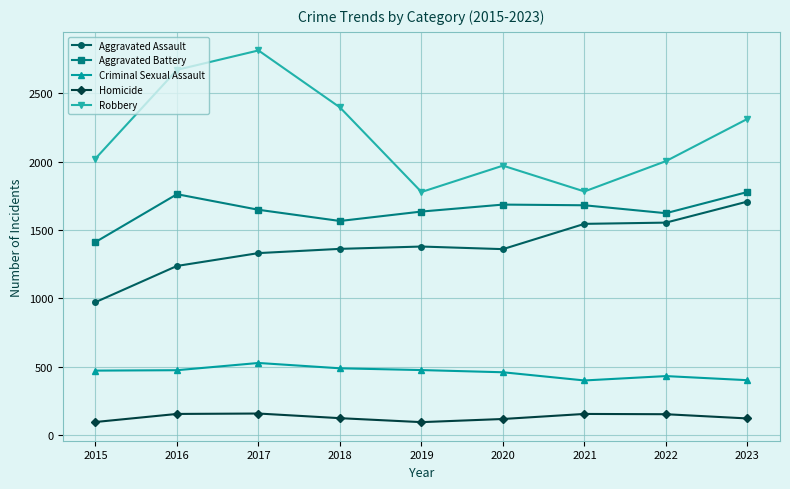

What are all the series names shown in the legend?

Aggravated Assault, Aggravated Battery, Criminal Sexual Assault, Homicide, Robbery